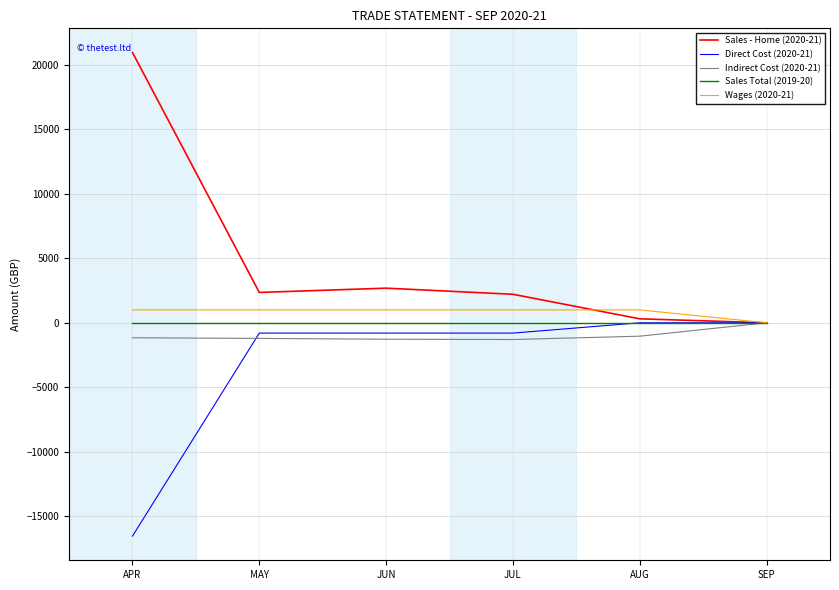

At MAY, list the series in order from smallest to largest.

Indirect Cost (2020-21), Direct Cost (2020-21), Sales Total (2019-20), Wages (2020-21), Sales - Home (2020-21)